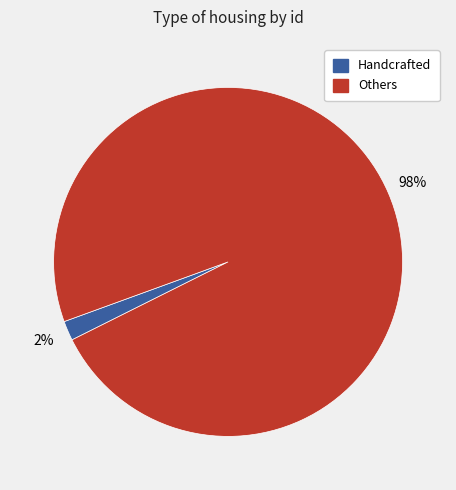

Count the number of slices in the pie.

2